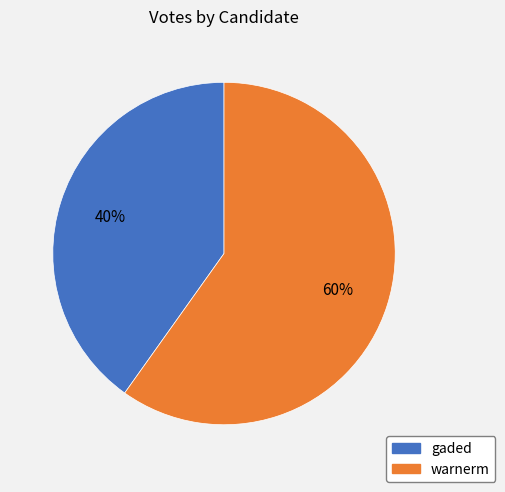

Is there a majority slice in this chart?

Yes